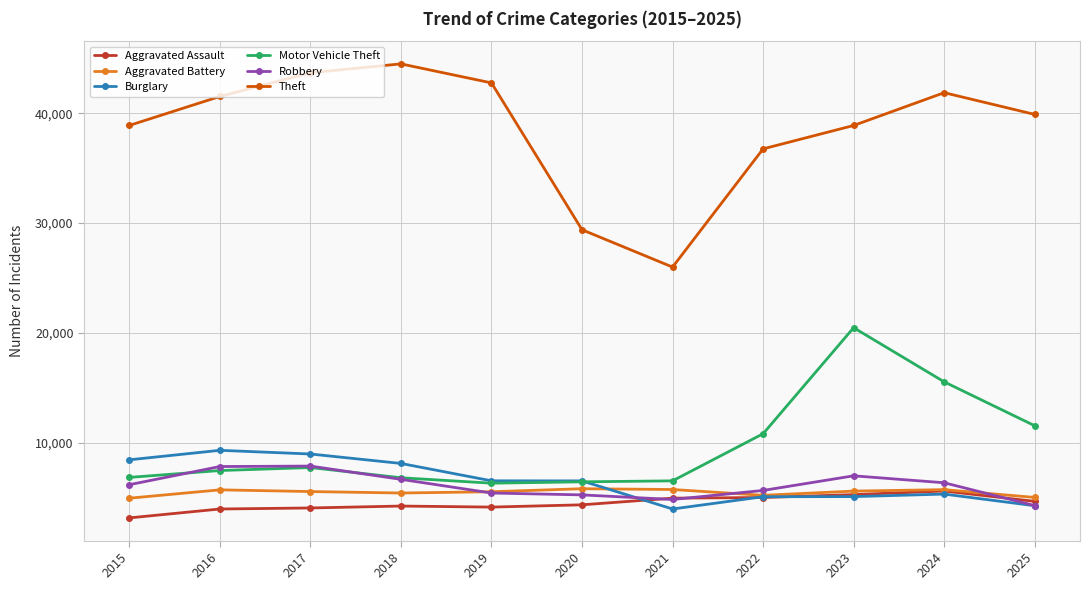

What is the sum of all Theft values?

424101